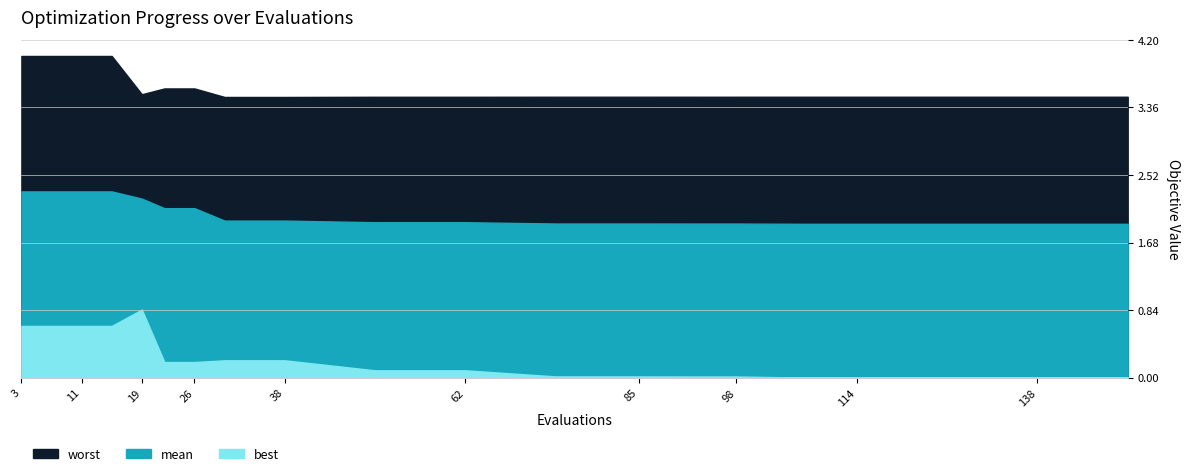

In best, how many points are higher than both neighbors (excluding endpoints)?

1